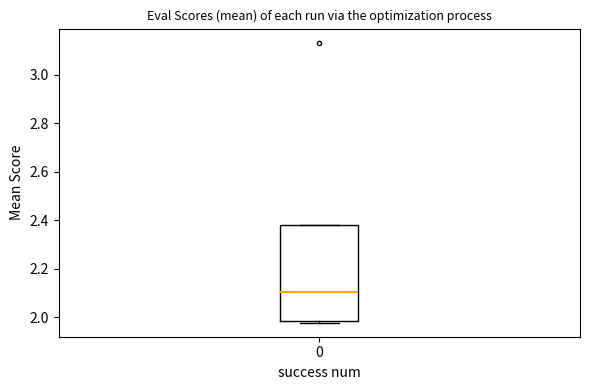

Where does the median line of the box at x = 0 sit on the y-axis? The values are not printed on the chart, so give them approximately, as read against the axis.

2.10